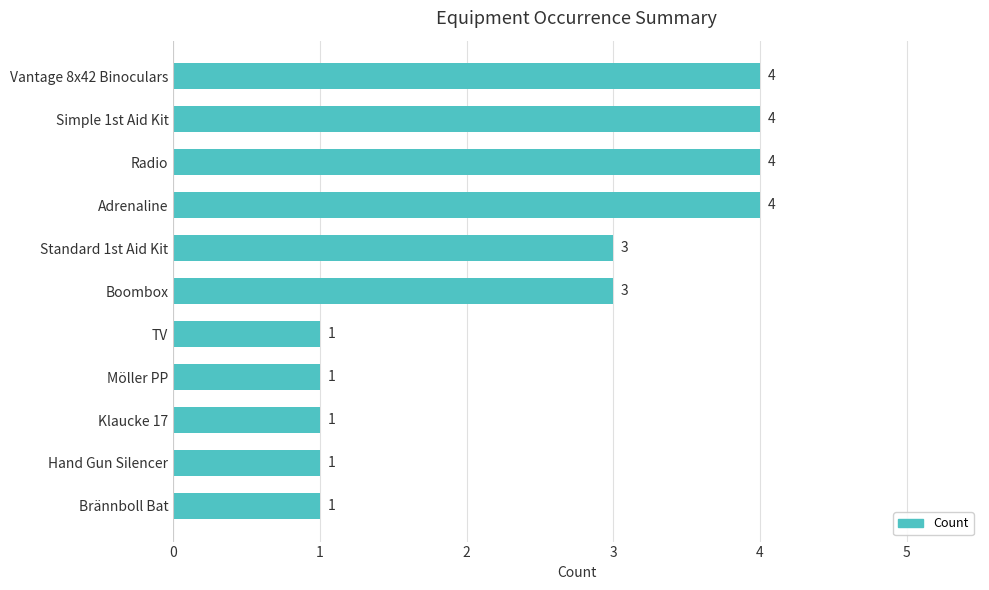

What is the label of the 1st bar from the top?

Vantage 8x42 Binoculars